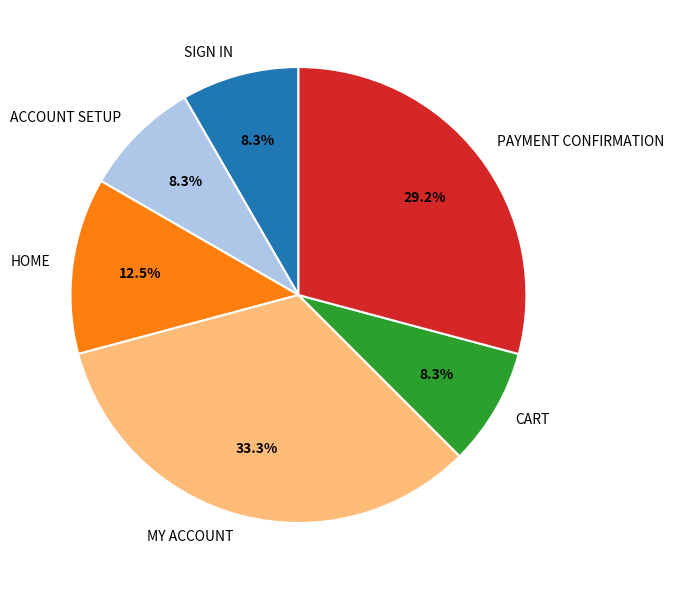

Which has a higher value, MY ACCOUNT or ACCOUNT SETUP?

MY ACCOUNT